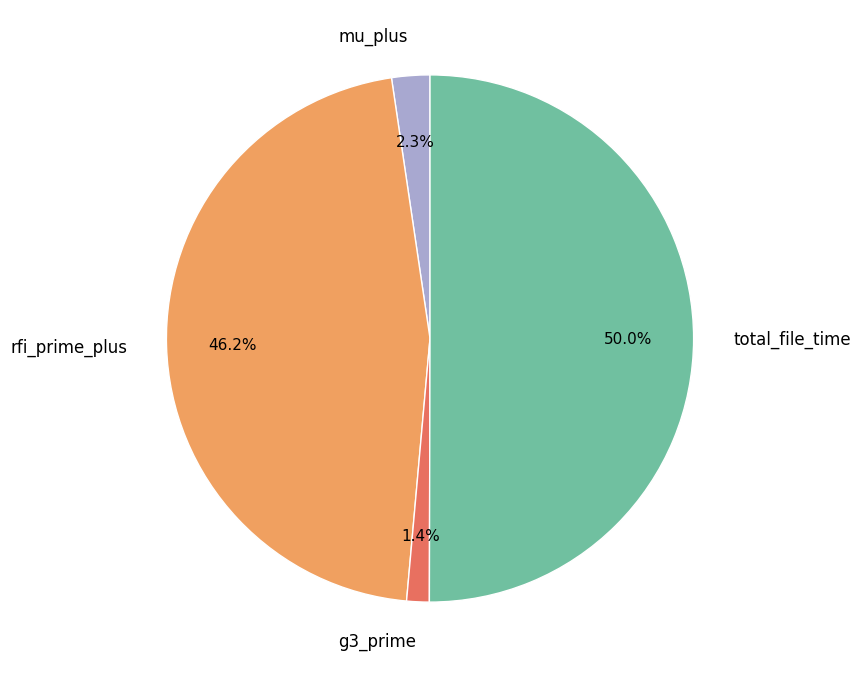

How many segments does this pie chart have?

4